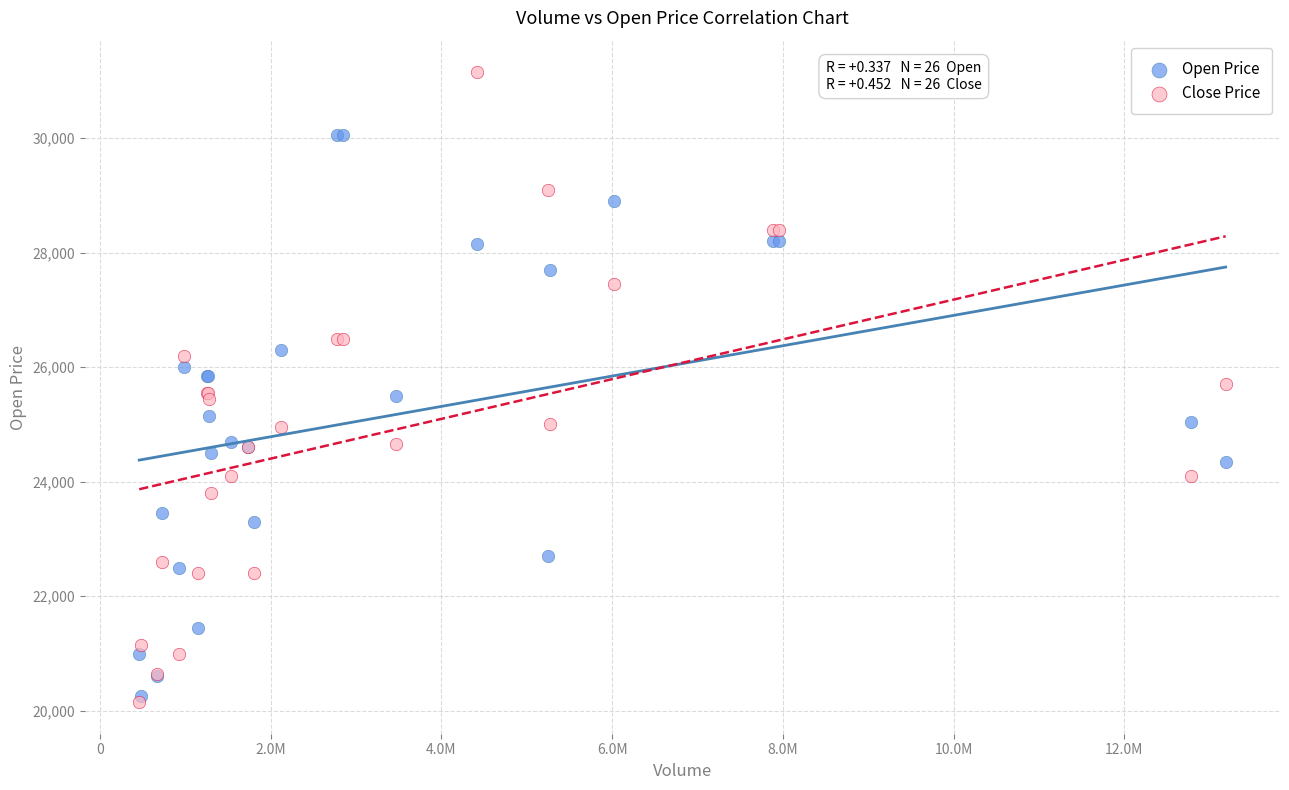

Which series reaches the minimum Y coordinate?

Close Price